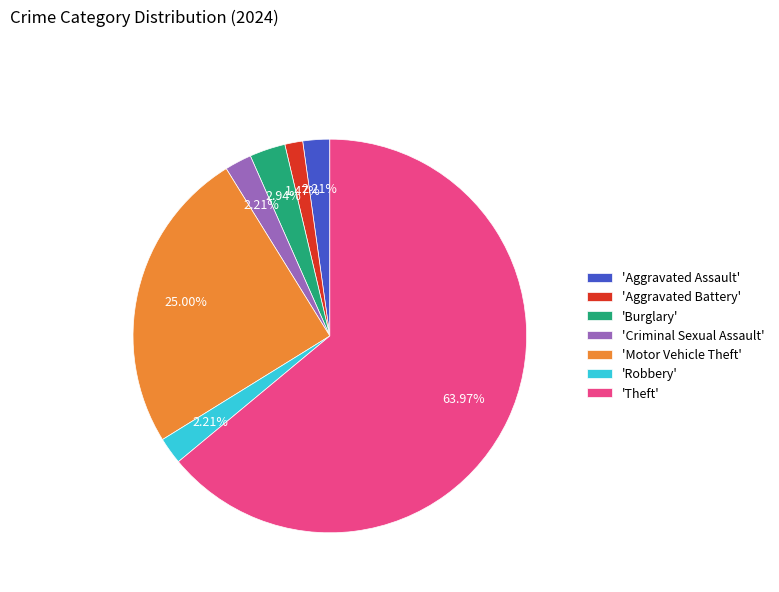

What is the smallest slice in the pie chart?

'Aggravated Battery'